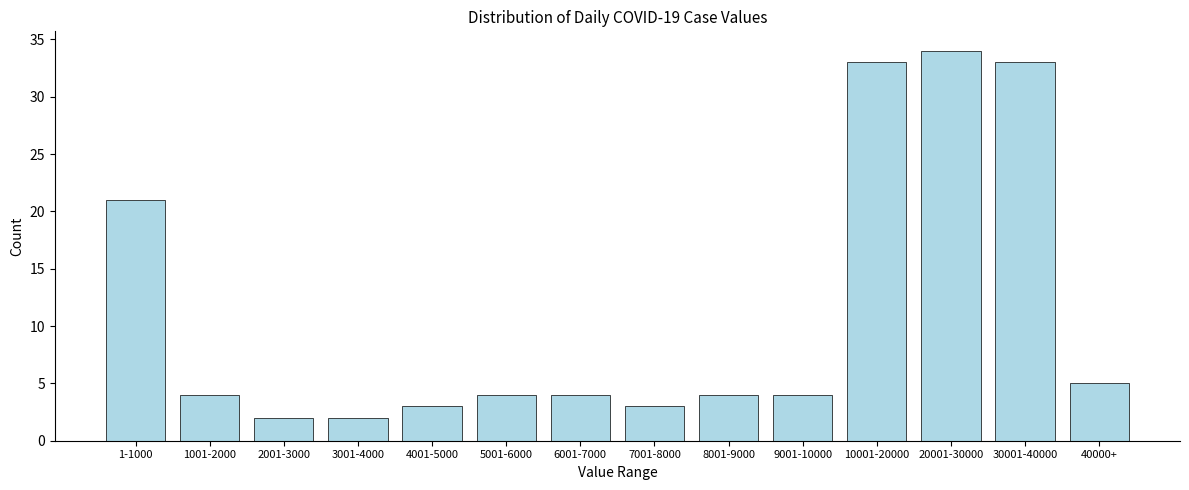

Reading right to left, extract all data points from this chart.

40000+=5	30001-40000=33	20001-30000=34	10001-20000=33	9001-10000=4	8001-9000=4	7001-8000=3	6001-7000=4	5001-6000=4	4001-5000=3	3001-4000=2	2001-3000=2	1001-2000=4	1-1000=21